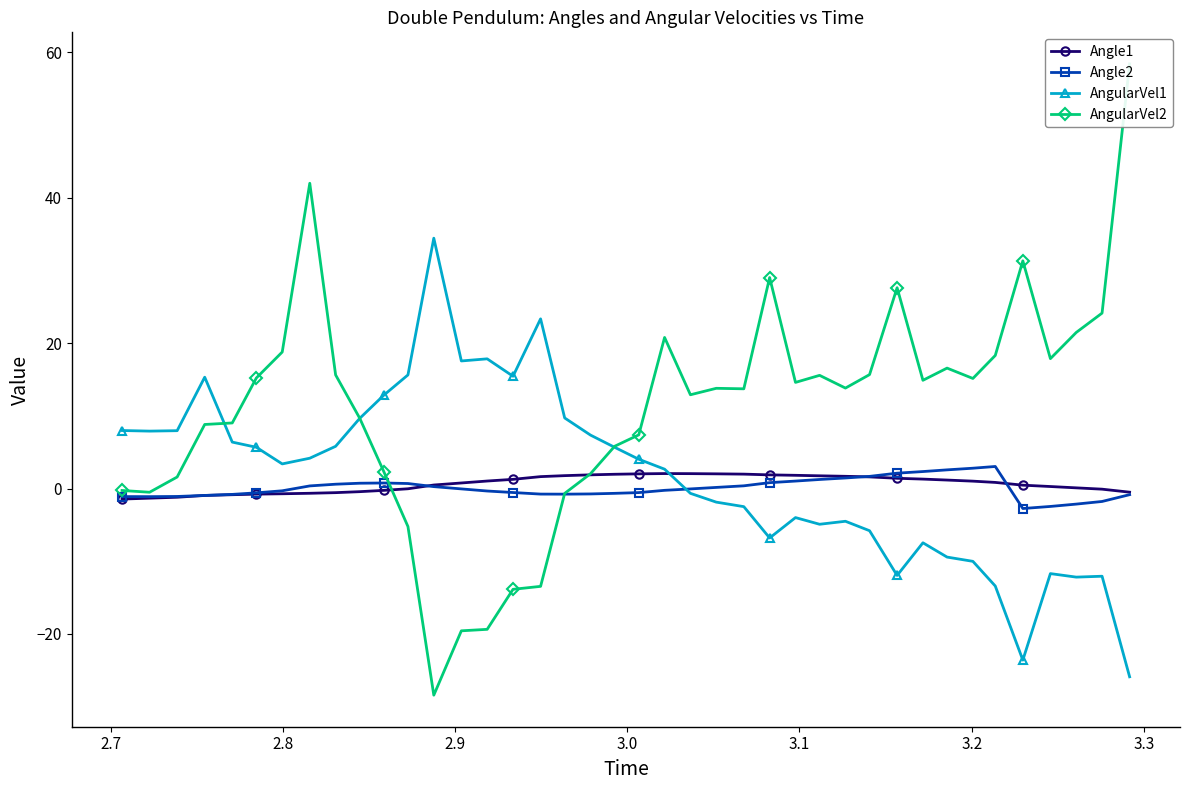

What is the sum of all AngularVel1 values?

71.9